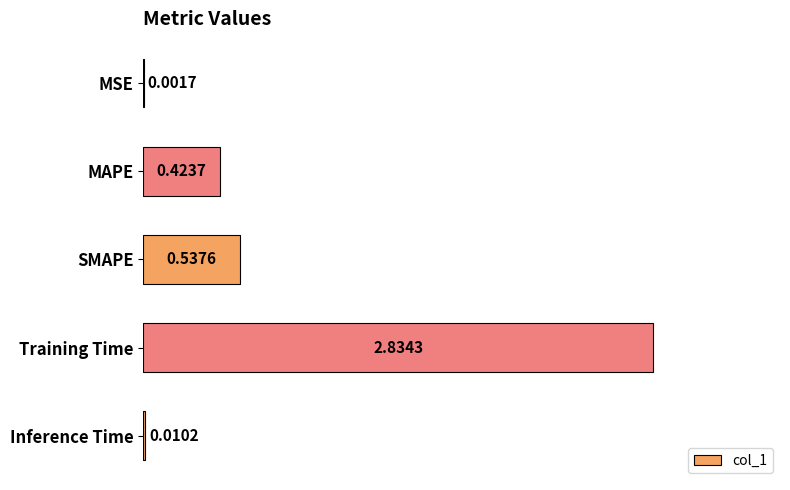

What is the change in value from MSE to MAPE?

+0.4